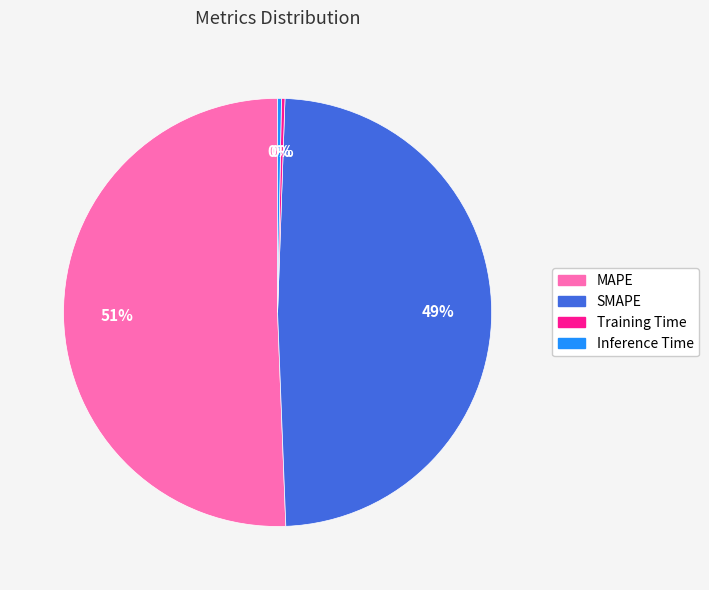

Which category has the biggest portion of the pie?

MAPE